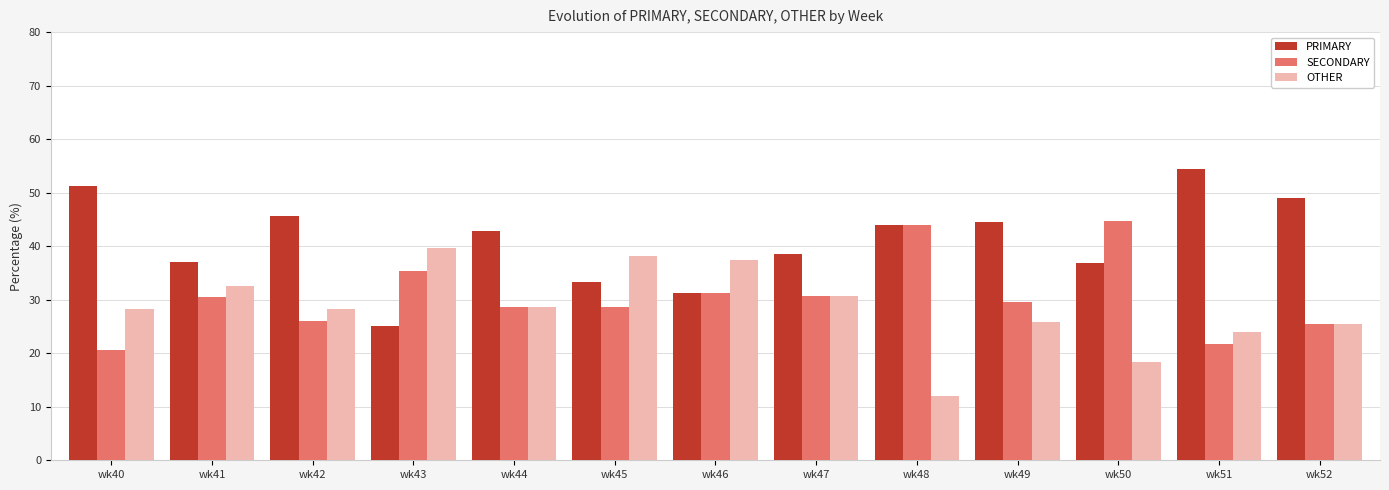

Are the bars grouped side by side (vs. stacked)?

Yes